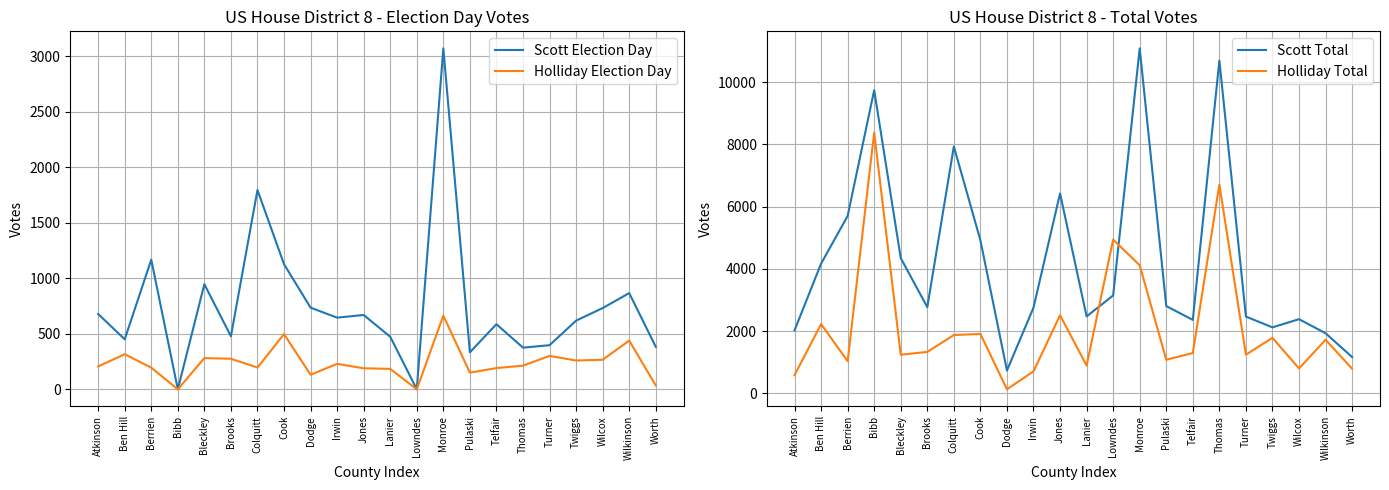

Rank the series at Lanier from lowest to highest value.

Holliday Election Day, Scott Election Day, Holliday Total, Scott Total